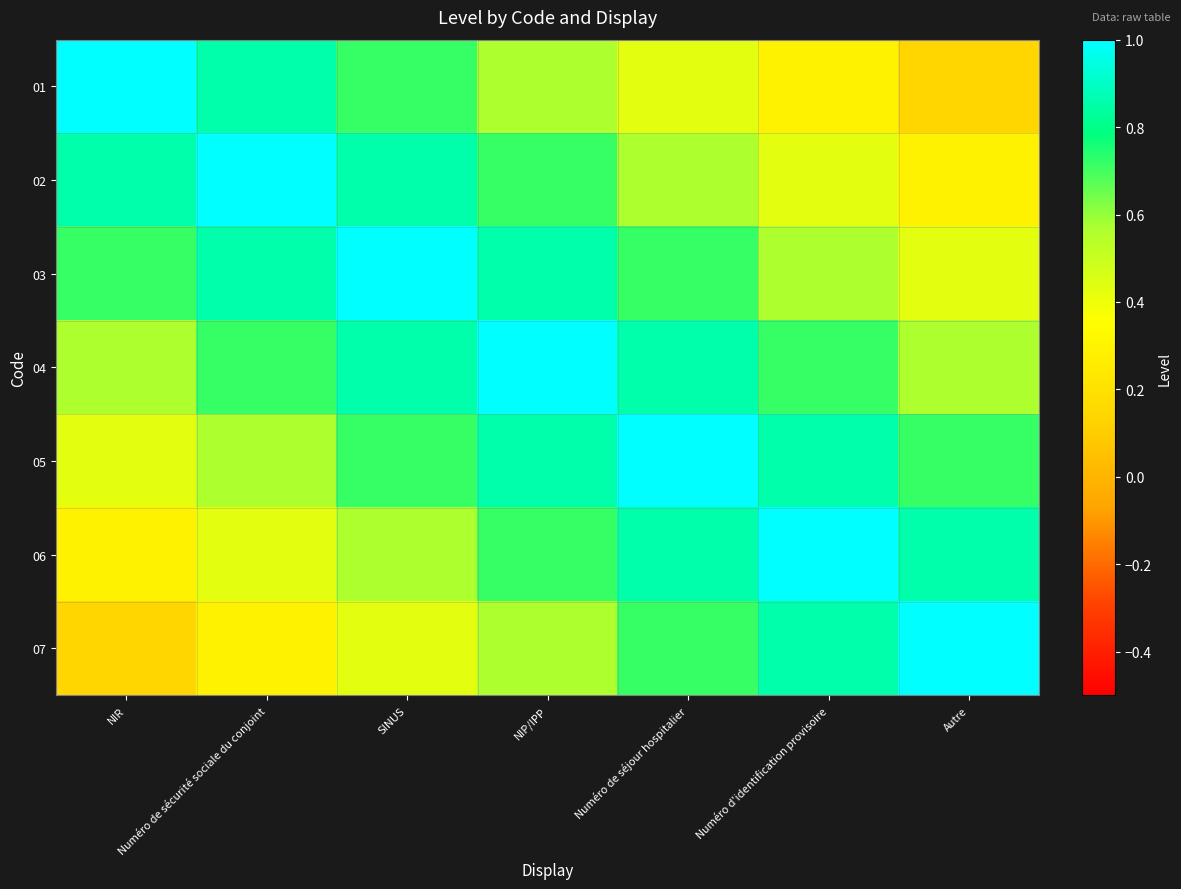

Reading left to right, what are all the values shown in this chart?

01: NIR=1.0	Numéro de sécurité sociale du conjoint=0.9	SINUS=0.7	NIP/IPP=0.6	Numéro de séjour hospitalier=0.4	Numéro d'identification provisoire=0.3	Autre=0.1
02: NIR=0.9	Numéro de sécurité sociale du conjoint=1.0	SINUS=0.9	NIP/IPP=0.7	Numéro de séjour hospitalier=0.6	Numéro d'identification provisoire=0.4	Autre=0.3
03: NIR=0.7	Numéro de sécurité sociale du conjoint=0.9	SINUS=1.0	NIP/IPP=0.9	Numéro de séjour hospitalier=0.7	Numéro d'identification provisoire=0.6	Autre=0.4
04: NIR=0.6	Numéro de sécurité sociale du conjoint=0.7	SINUS=0.9	NIP/IPP=1.0	Numéro de séjour hospitalier=0.9	Numéro d'identification provisoire=0.7	Autre=0.6
05: NIR=0.4	Numéro de sécurité sociale du conjoint=0.6	SINUS=0.7	NIP/IPP=0.9	Numéro de séjour hospitalier=1.0	Numéro d'identification provisoire=0.9	Autre=0.7
06: NIR=0.3	Numéro de sécurité sociale du conjoint=0.4	SINUS=0.6	NIP/IPP=0.7	Numéro de séjour hospitalier=0.9	Numéro d'identification provisoire=1.0	Autre=0.9
07: NIR=0.1	Numéro de sécurité sociale du conjoint=0.3	SINUS=0.4	NIP/IPP=0.6	Numéro de séjour hospitalier=0.7	Numéro d'identification provisoire=0.9	Autre=1.0